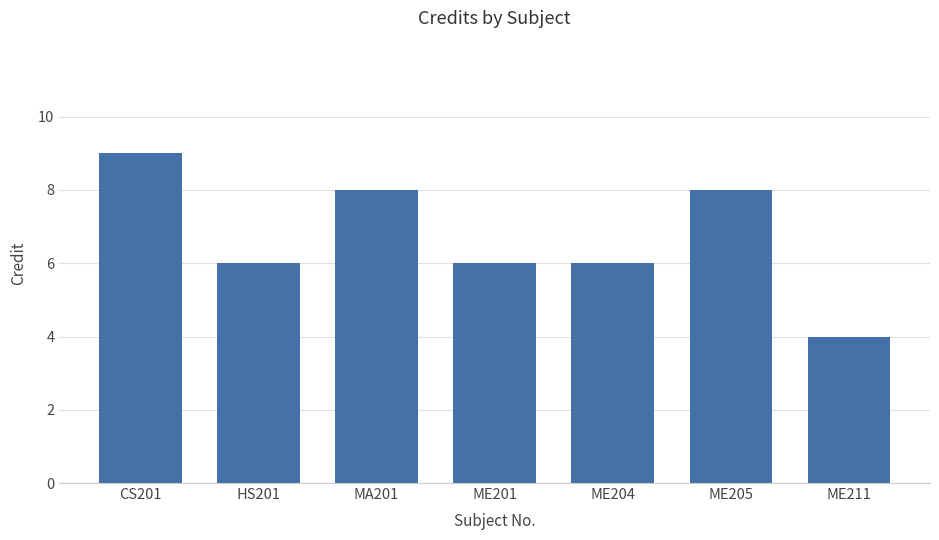

How many distinct data groups are displayed?

1